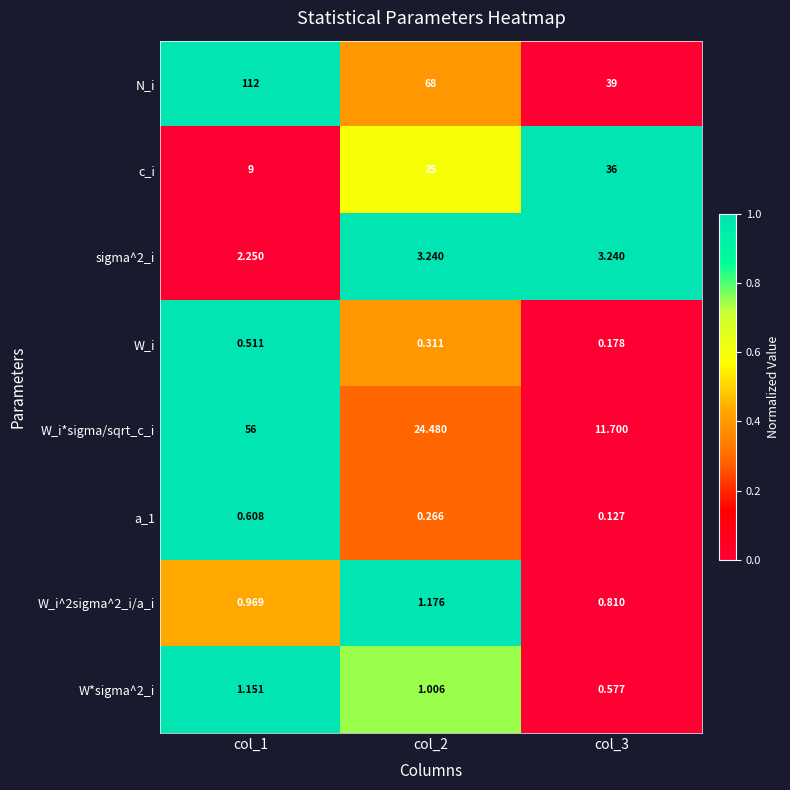

Which series has the widest spread of values?

N_i